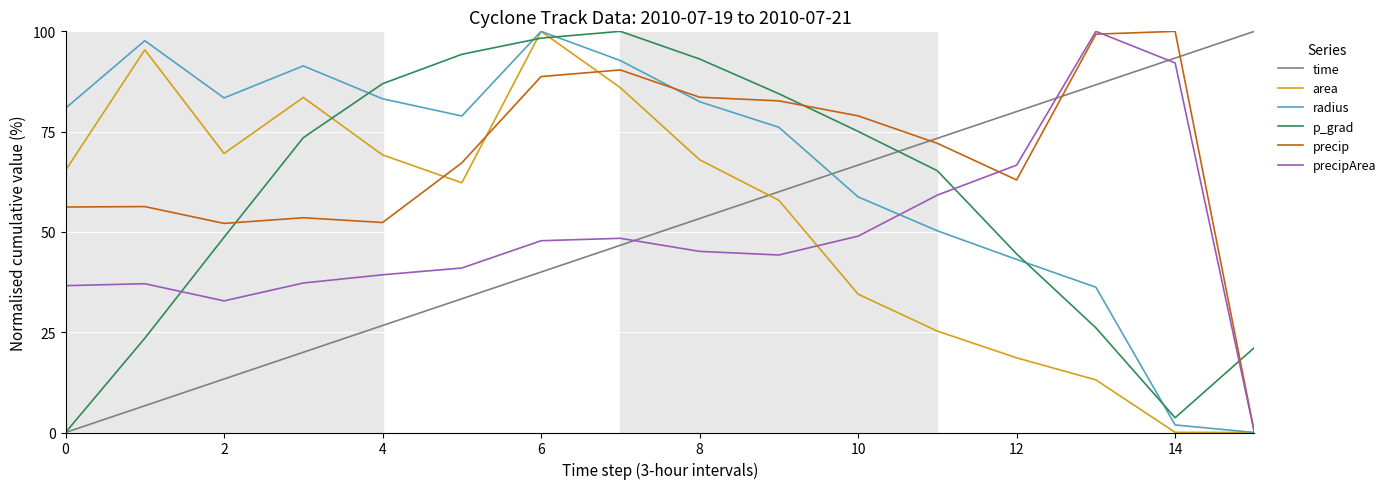

What is the maximum value shown in the chart?

100.0